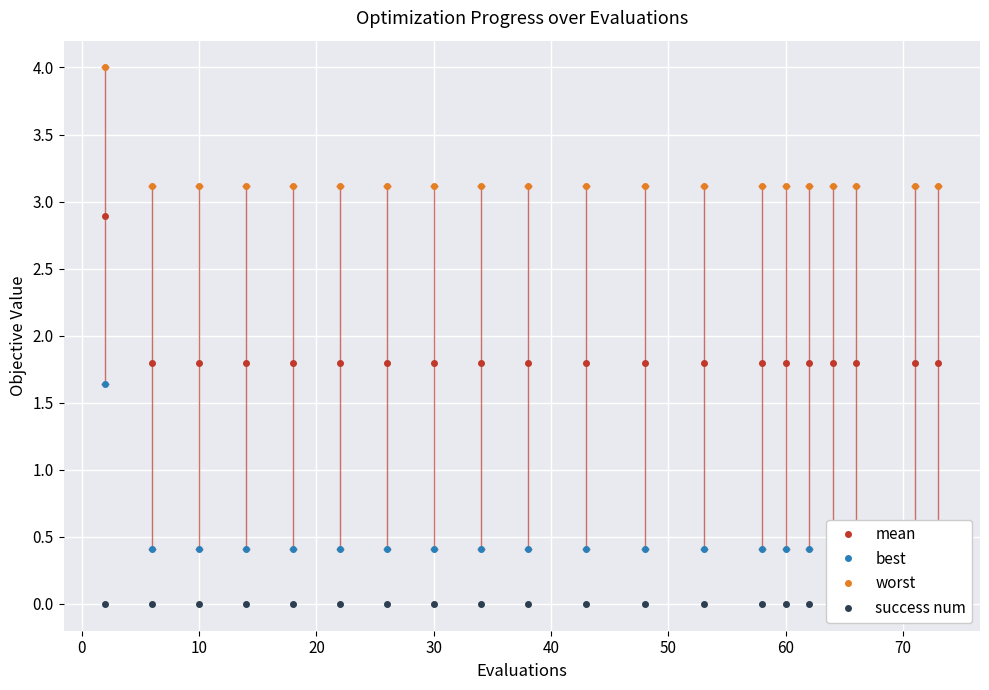

True or false: mean has a value of 2.8 at 10.

False